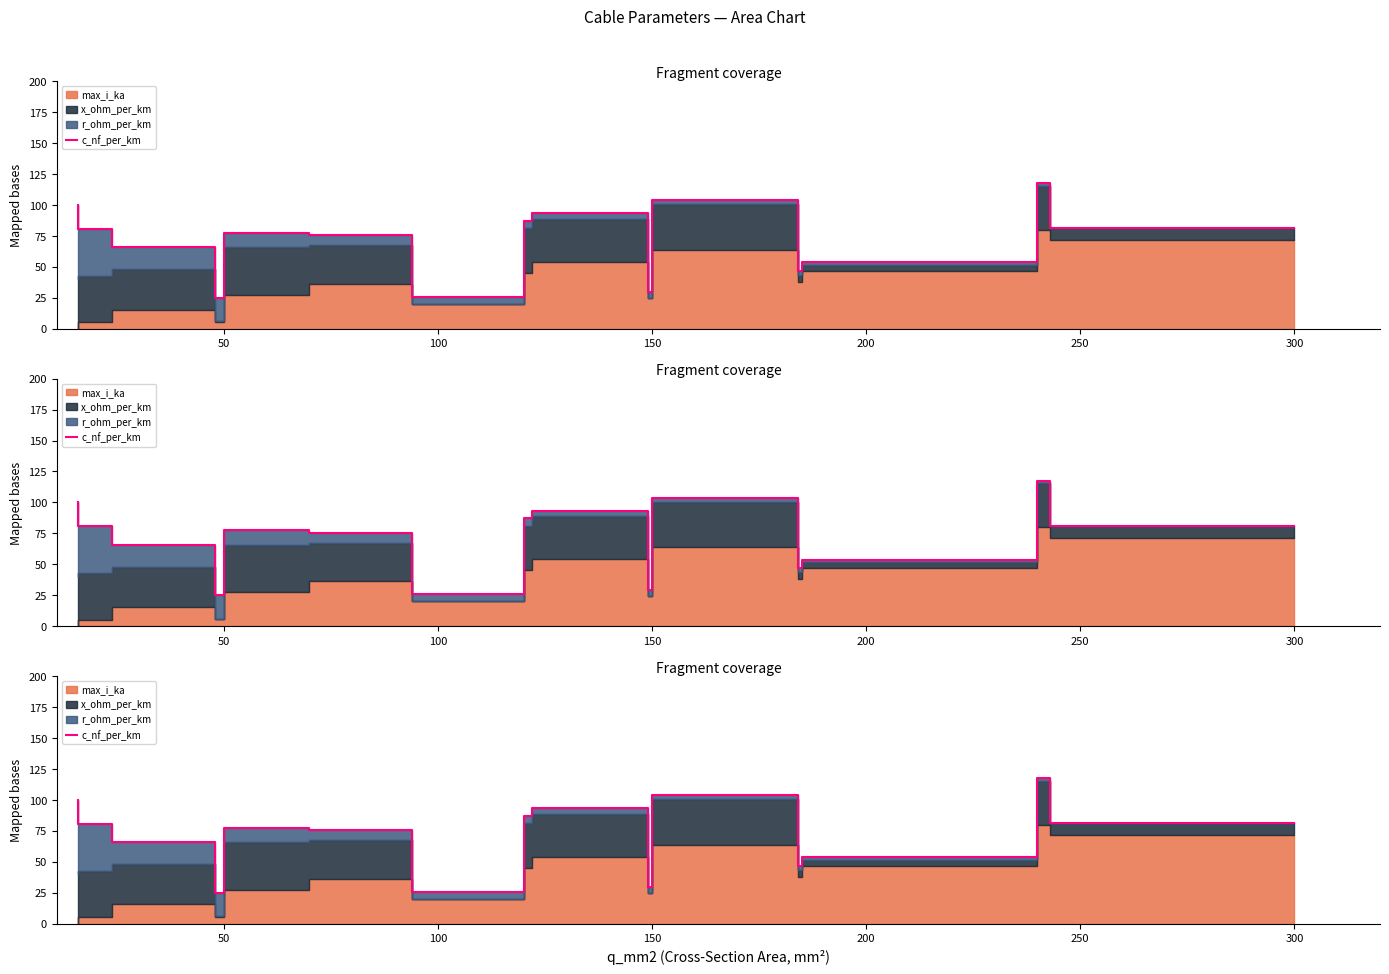

True or false: the data shows 152.6 at 350.

False